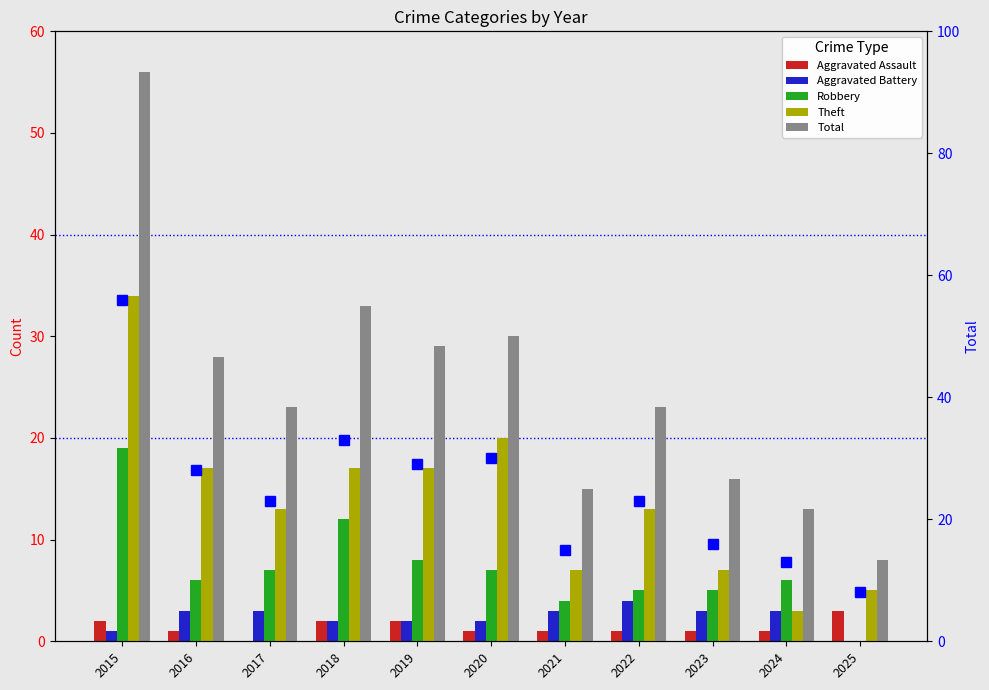

At which category is the sum across all series the highest?

2015